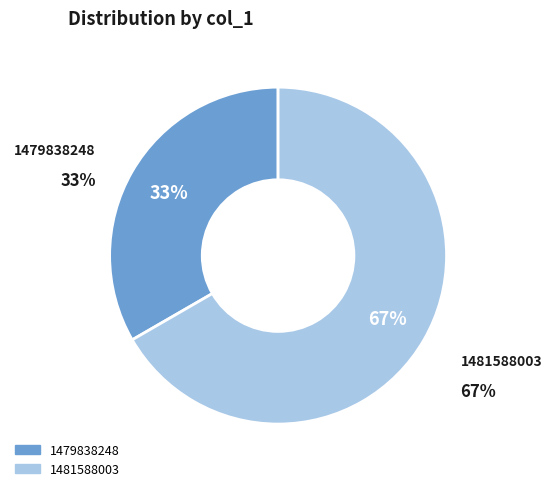

What is the largest slice in the pie chart?

1481588003